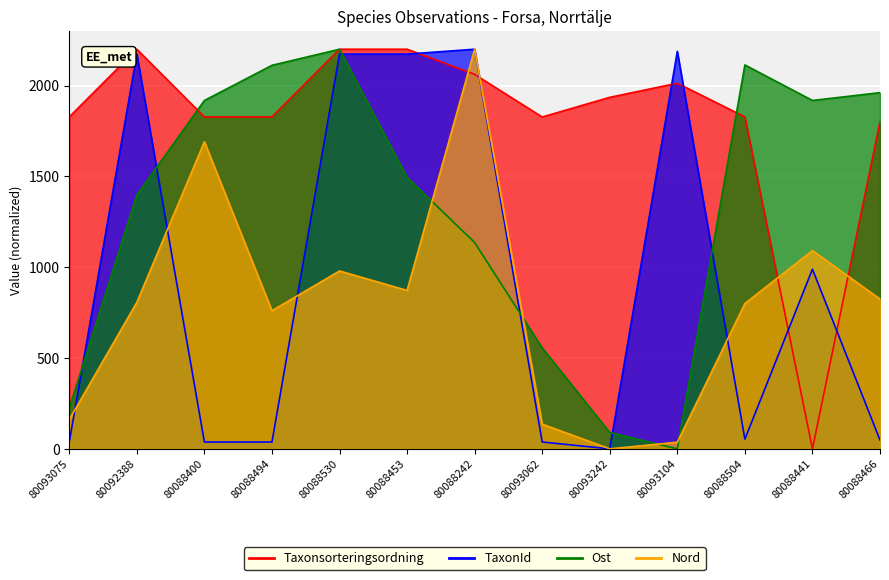

What is the label of the 6th point from the right?

80093062